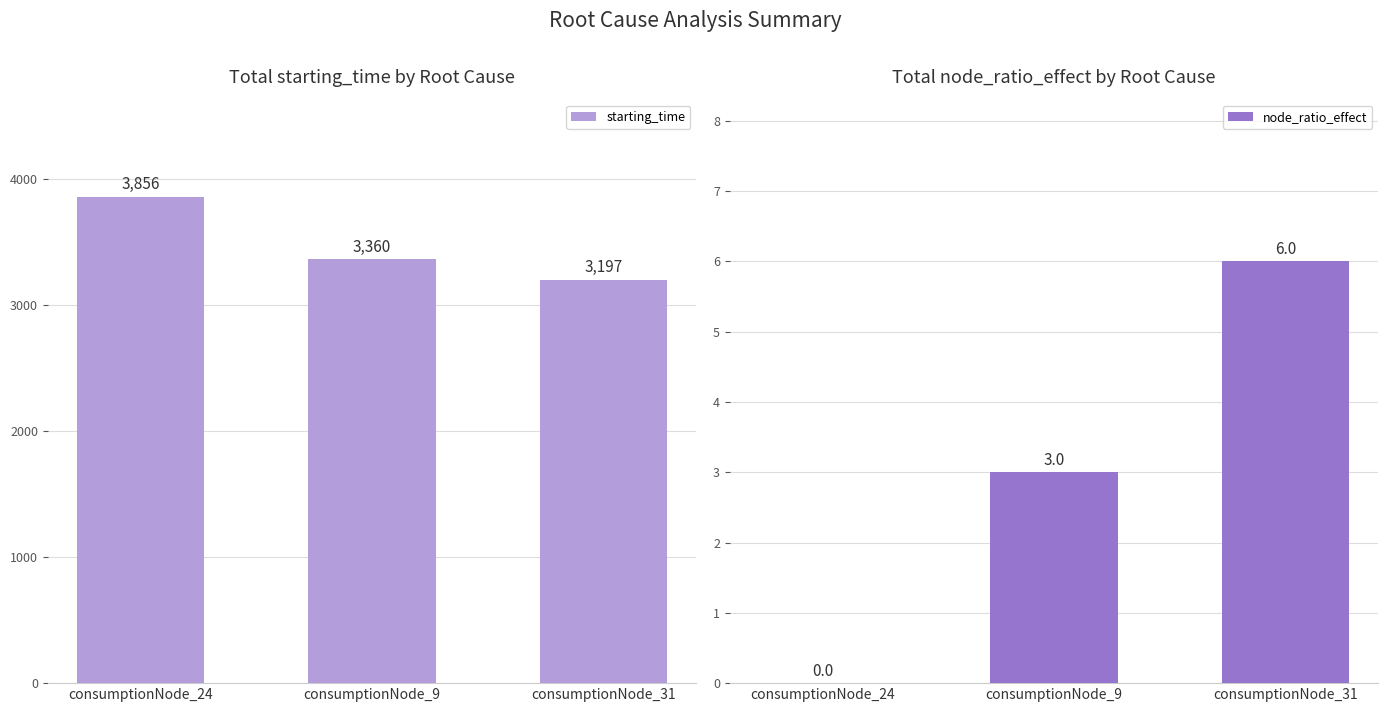

What value does the node_ratio_effect series have at consumptionNode_9?

3